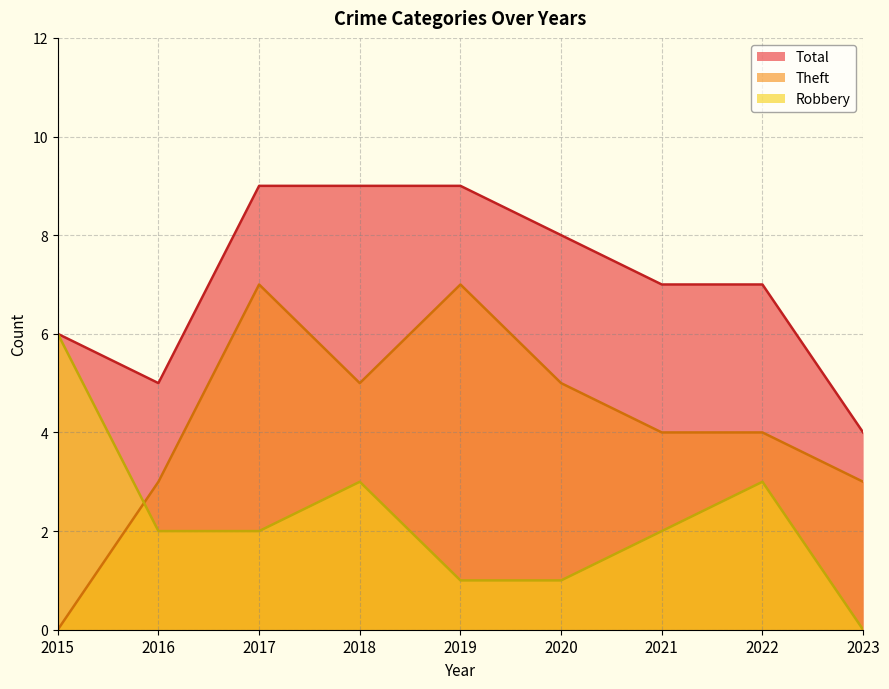

True or false: Robbery has a value of 6 at 2015.

True